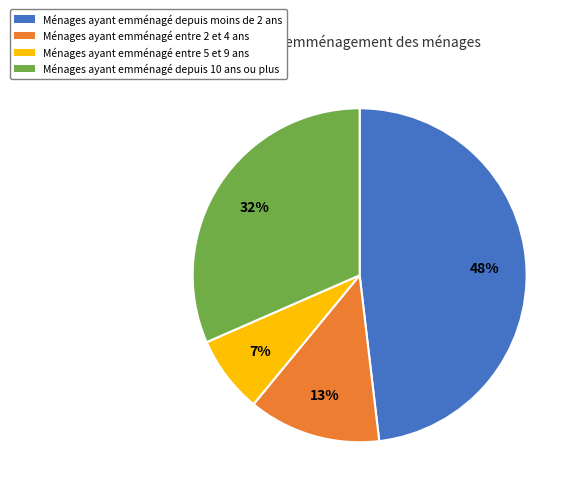

Rank the categories by value from highest to lowest.

Ménages ayant emménagé depuis moins de 2 ans, Ménages ayant emménagé depuis 10 ans ou plus, Ménages ayant emménagé entre 2 et 4 ans, Ménages ayant emménagé entre 5 et 9 ans